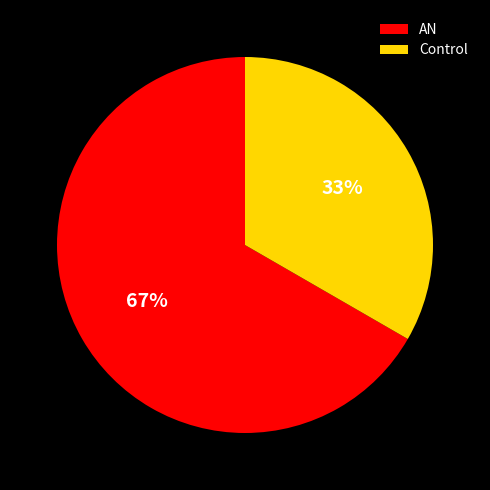

Rank the categories by value from highest to lowest.

AN, Control